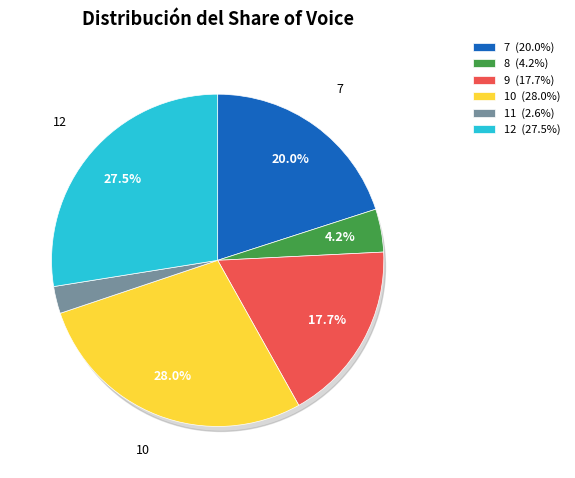

Which category has the smallest portion of the pie?

11